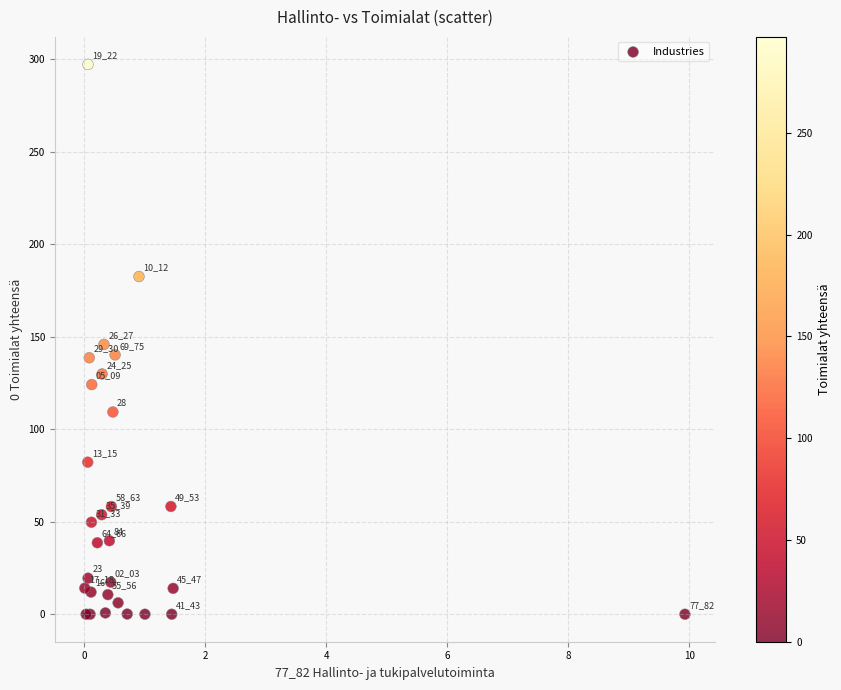

What Y value in the scatter plot is closest to 148?

145.8